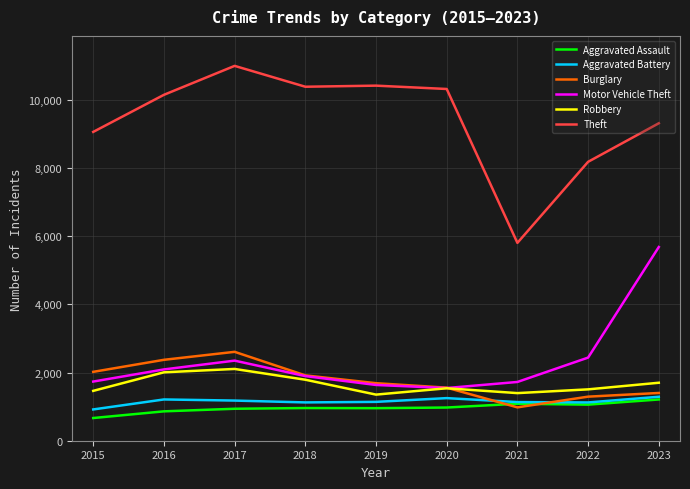

Is the value of Motor Vehicle Theft at 2017 greater than the value of Theft at 2021?

No